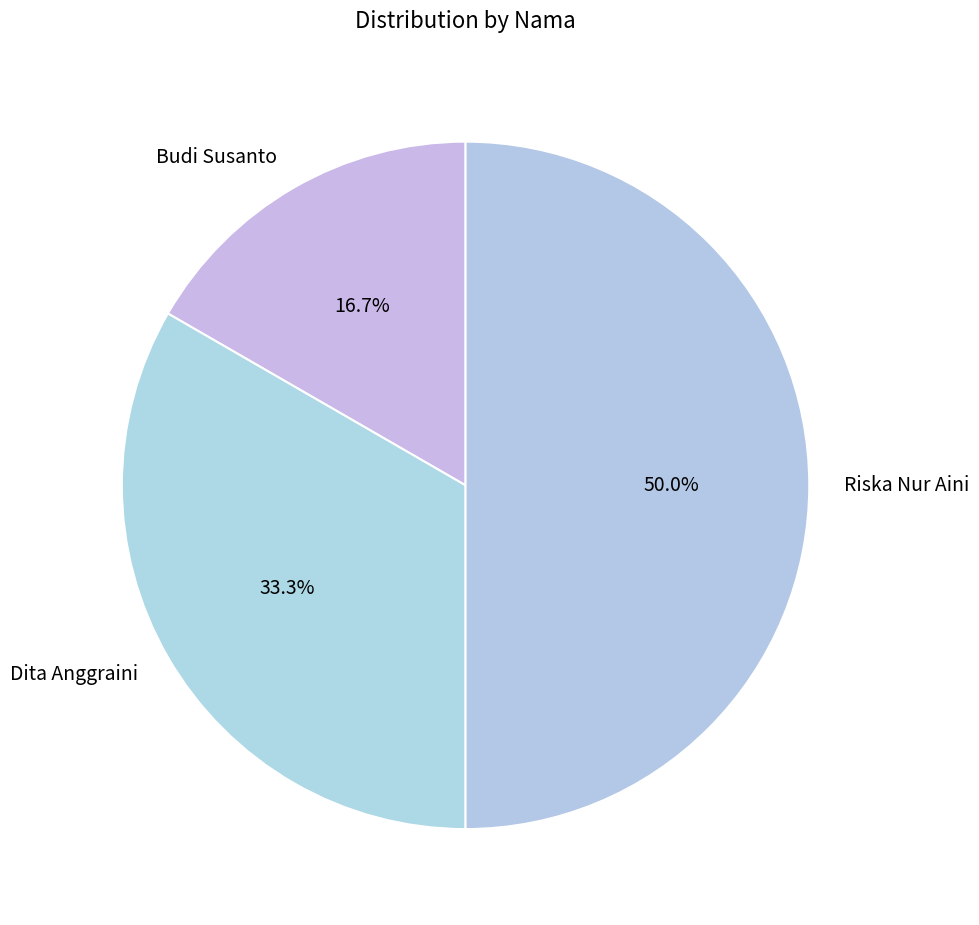

Combined, do Budi Susanto and Riska Nur Aini account for over 50%?

Yes